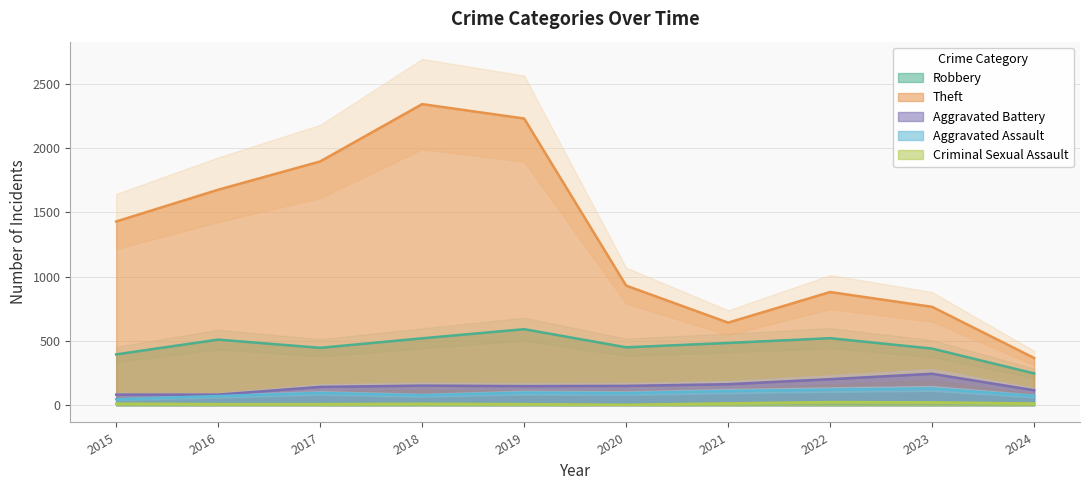

Reading left to right, transcribe all the data shown in this chart.

Robbery: 2015=395	2016=510	2017=446	2018=520	2019=591	2020=450	2021=484	2022=521	2023=440	2024=247
Theft: 2015=1429	2016=1676	2017=1896	2018=2342	2019=2230	2020=930	2021=642	2022=880	2023=765	2024=367
Aggravated Battery: 2015=82	2016=82	2017=142	2018=152	2019=148	2020=150	2021=163	2022=202	2023=244	2024=116
Aggravated Assault: 2015=46	2016=71	2017=95	2018=77	2019=98	2020=94	2021=110	2022=121	2023=130	2024=72
Criminal Sexual Assault: 2015=12	2016=8	2017=8	2018=11	2019=8	2020=3	2021=14	2022=24	2023=22	2024=13